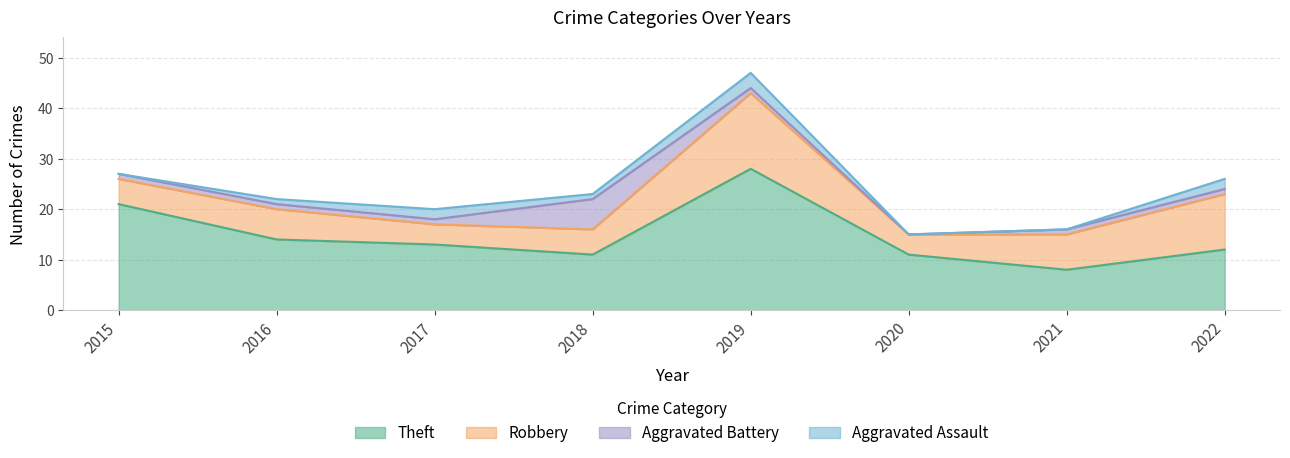

Reading left to right, extract all data points from this chart.

Aggravated Assault: 2015=0	2016=1	2017=2	2018=1	2019=3	2020=0	2021=0	2022=2
Aggravated Battery: 2015=1	2016=1	2017=1	2018=6	2019=1	2020=0	2021=1	2022=1
Robbery: 2015=5	2016=6	2017=4	2018=5	2019=15	2020=4	2021=7	2022=11
Theft: 2015=21	2016=14	2017=13	2018=11	2019=28	2020=11	2021=8	2022=12